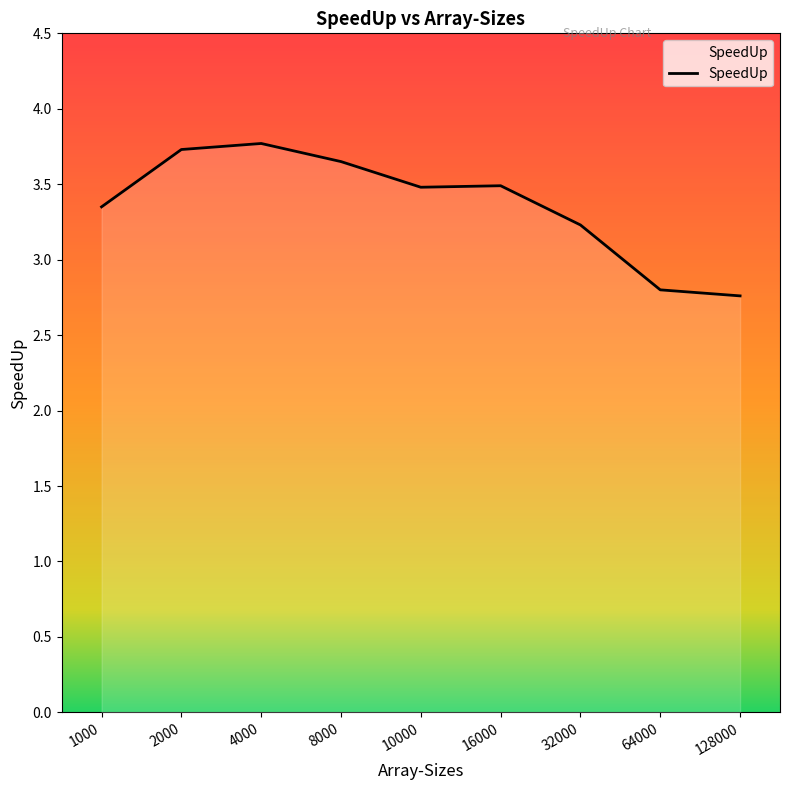

True or false: the data shows 1.6 at 16000.

False